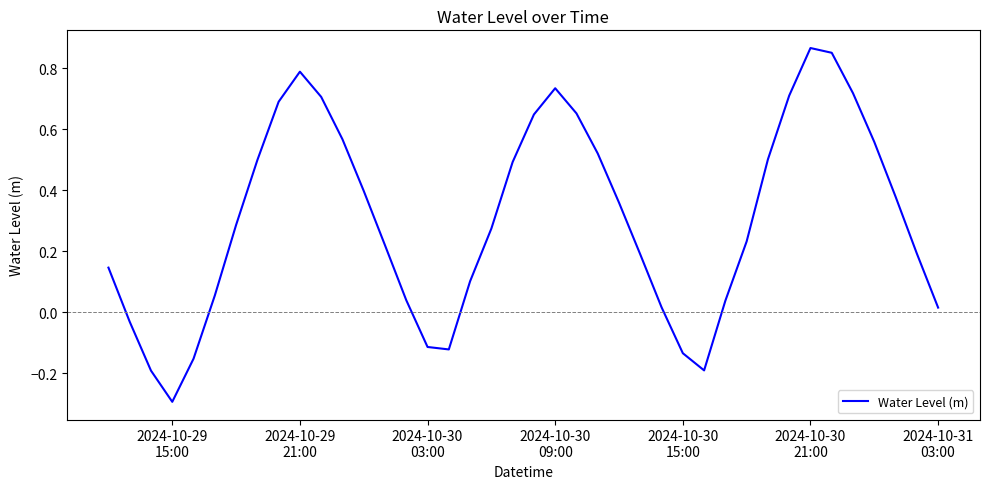

What is the minimum value shown in the chart?

-0.3